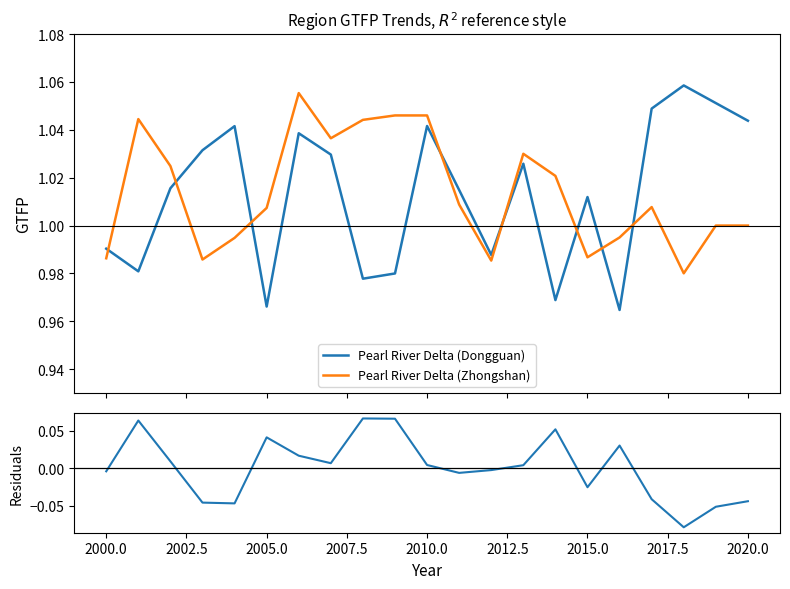

How many data points in Pearl River Delta (Dongguan) are less than 1?

8